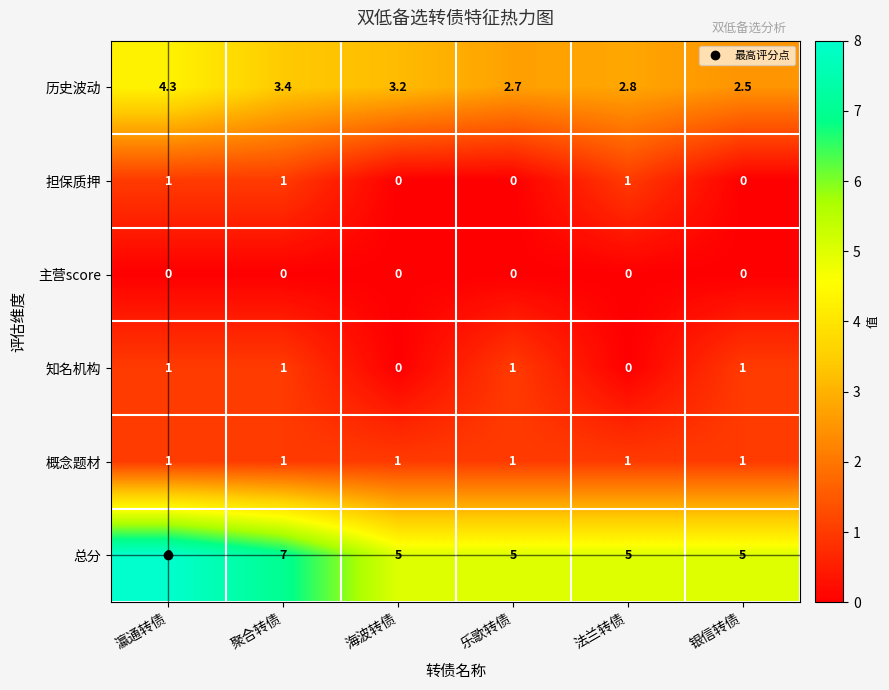

At how many categories does at least one series exceed 1?

6